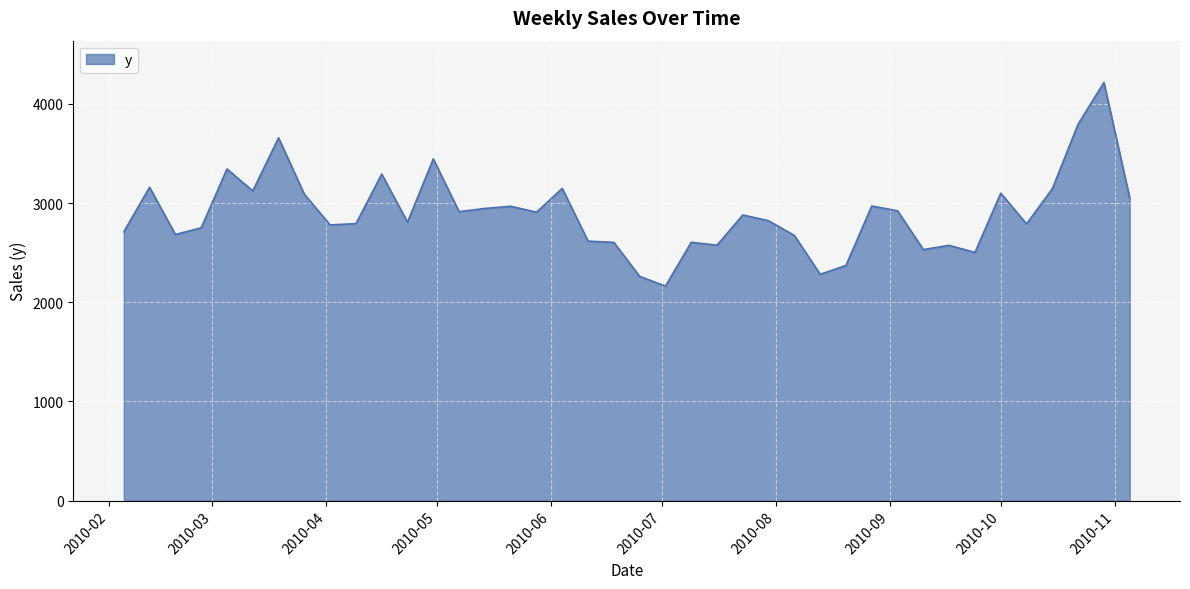

What is the smallest value displayed?

2162.3